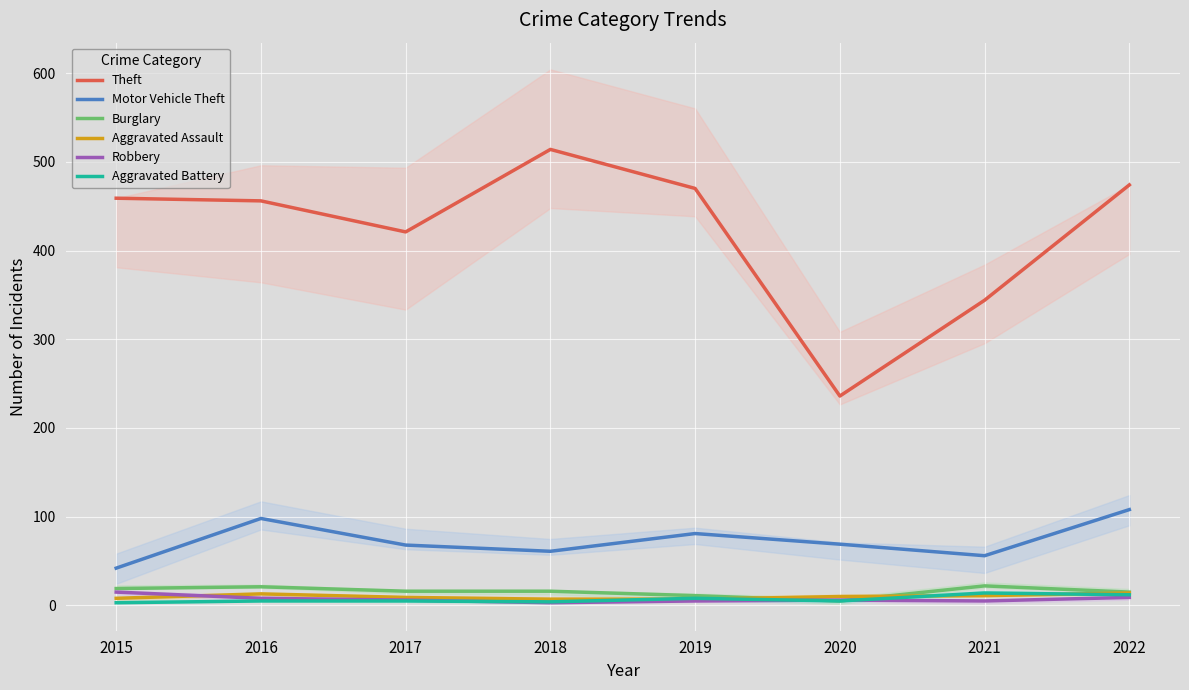

At which category does Aggravated Assault reach its first local peak?

2016